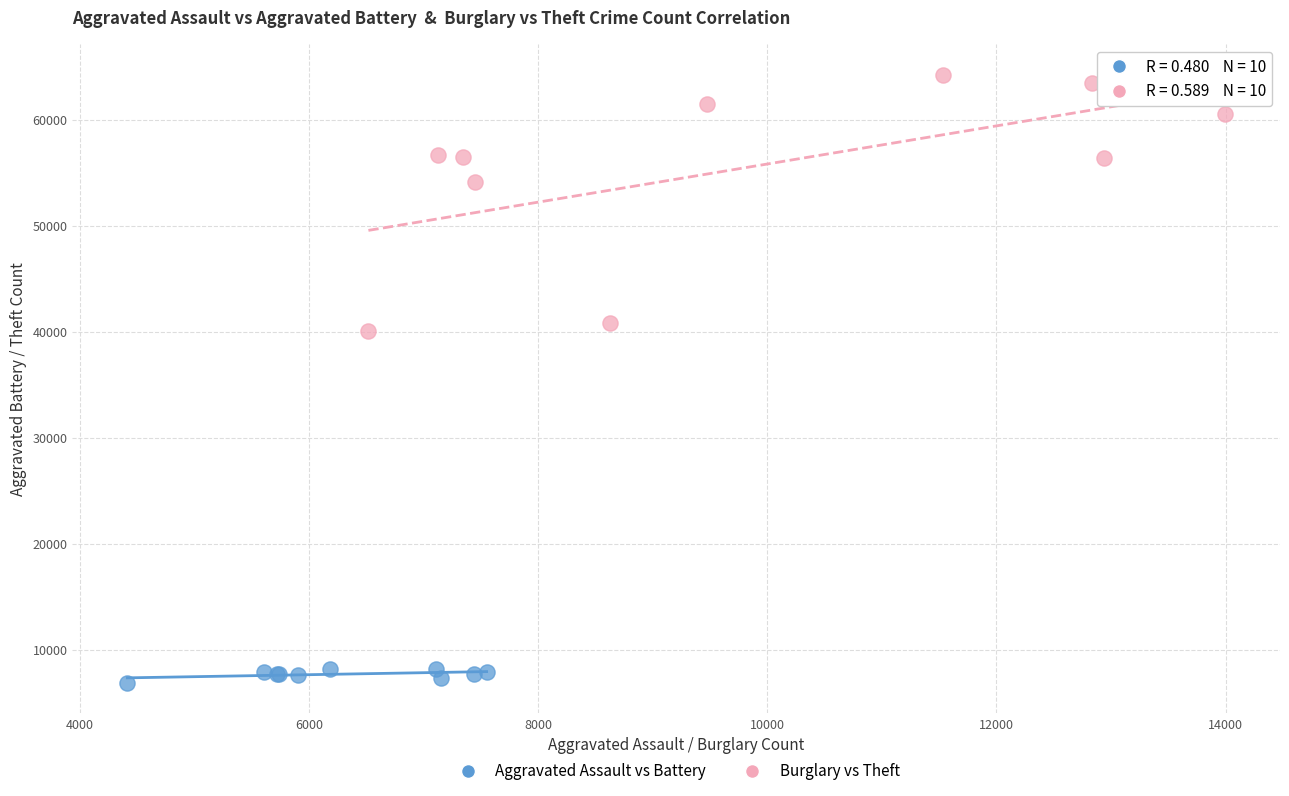

Which series has the largest Y range (max minus min)?

Burglary vs Theft